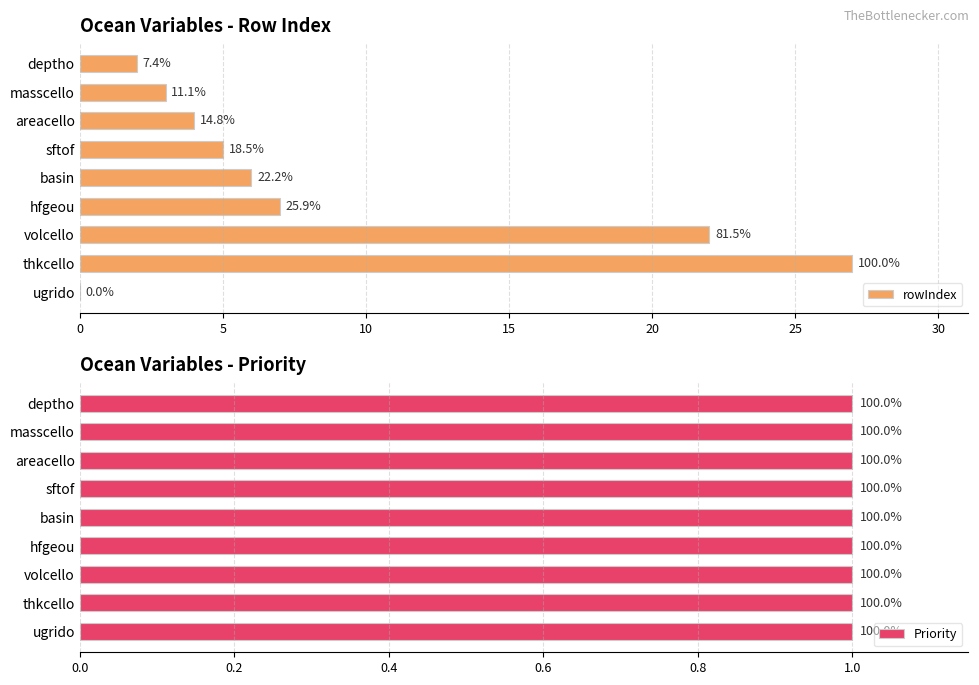

Which series has the largest total across all categories?

rowIndex